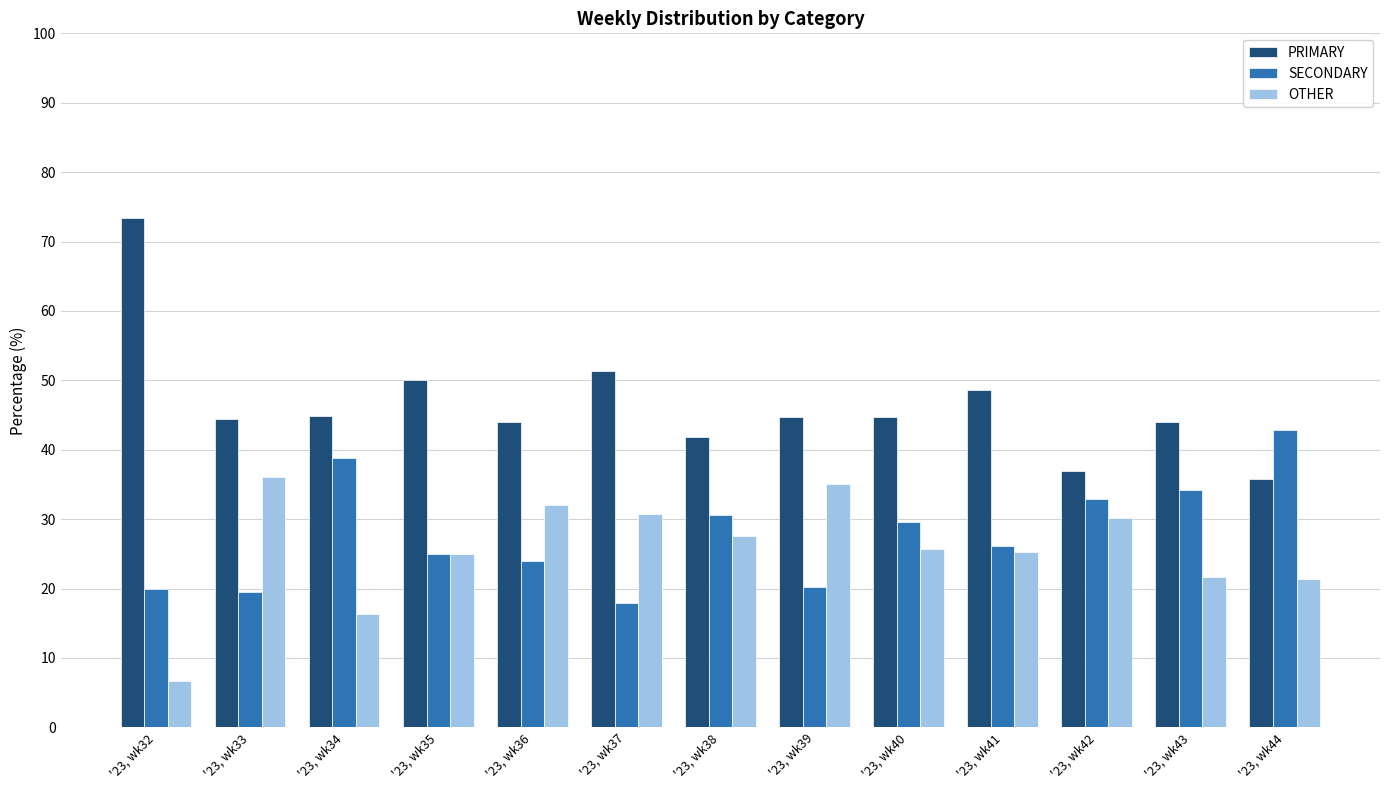

What is the sum of the PRIMARY values at '23, wk44 and '23, wk38?

77.6